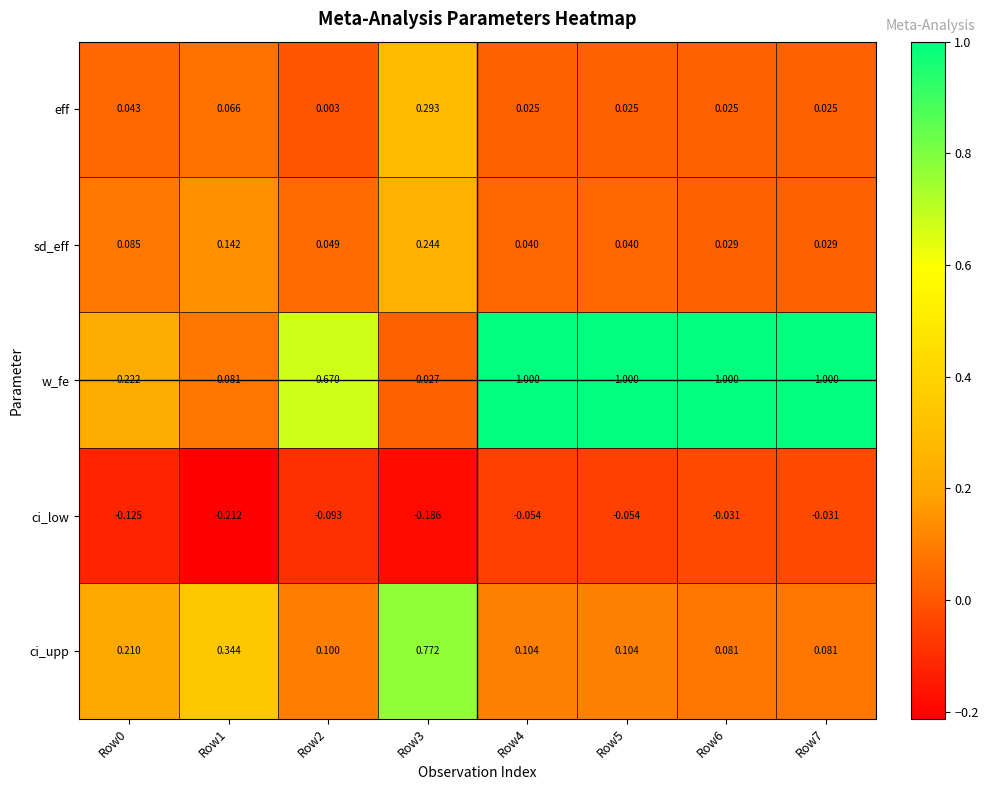

Rank the series at Row4 from lowest to highest value.

ci_low, eff, sd_eff, ci_upp, w_fe